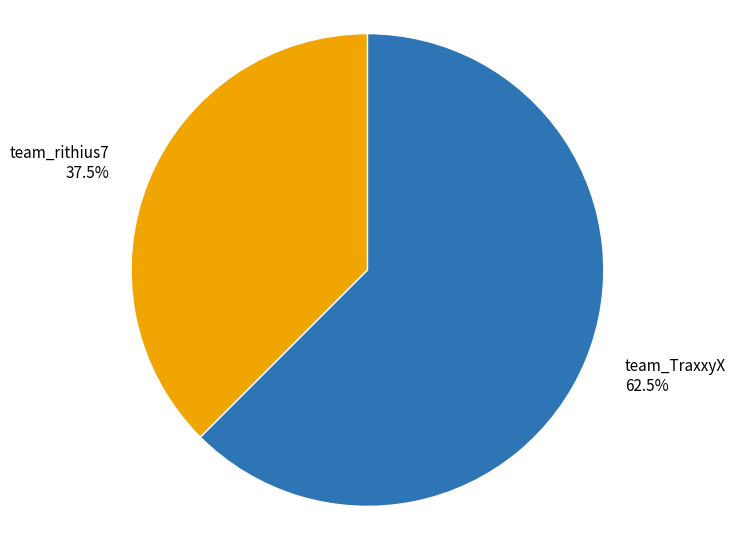

Do team_TraxxyX and team_rithius7 together represent more than half of the pie?

Yes